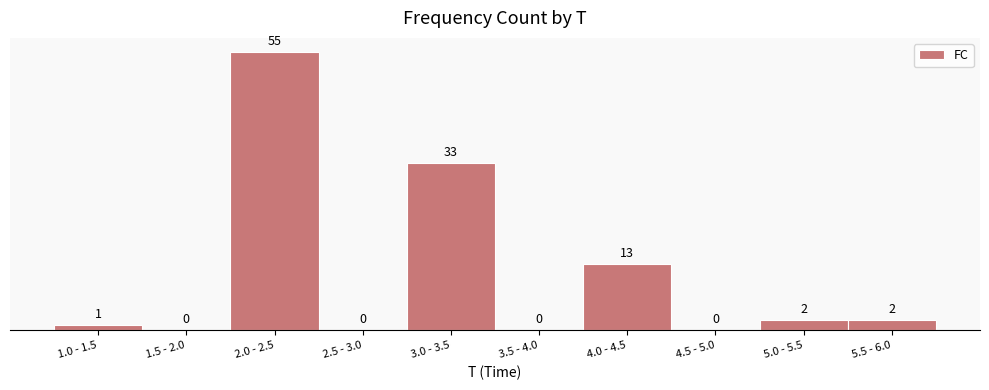

Reading left to right, transcribe all the data shown in this chart.

1.0 - 1.5=1	1.5 - 2.0=0	2.0 - 2.5=55	2.5 - 3.0=0	3.0 - 3.5=33	3.5 - 4.0=0	4.0 - 4.5=13	4.5 - 5.0=0	5.0 - 5.5=2	5.5 - 6.0=2